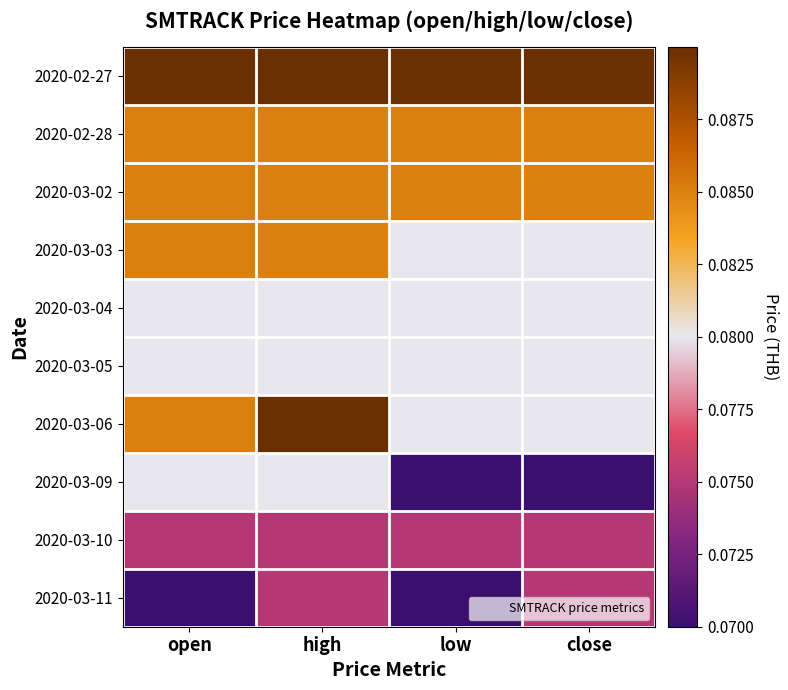

Reading left to right, extract all data points from this chart.

2020-02-27: open=0.1	high=0.1	low=0.1	close=0.1
2020-02-28: open=0.1	high=0.1	low=0.1	close=0.1
2020-03-02: open=0.1	high=0.1	low=0.1	close=0.1
2020-03-03: open=0.1	high=0.1	low=0.1	close=0.1
2020-03-04: open=0.1	high=0.1	low=0.1	close=0.1
2020-03-05: open=0.1	high=0.1	low=0.1	close=0.1
2020-03-06: open=0.1	high=0.1	low=0.1	close=0.1
2020-03-09: open=0.1	high=0.1	low=0.1	close=0.1
2020-03-10: open=0.1	high=0.1	low=0.1	close=0.1
2020-03-11: open=0.1	high=0.1	low=0.1	close=0.1